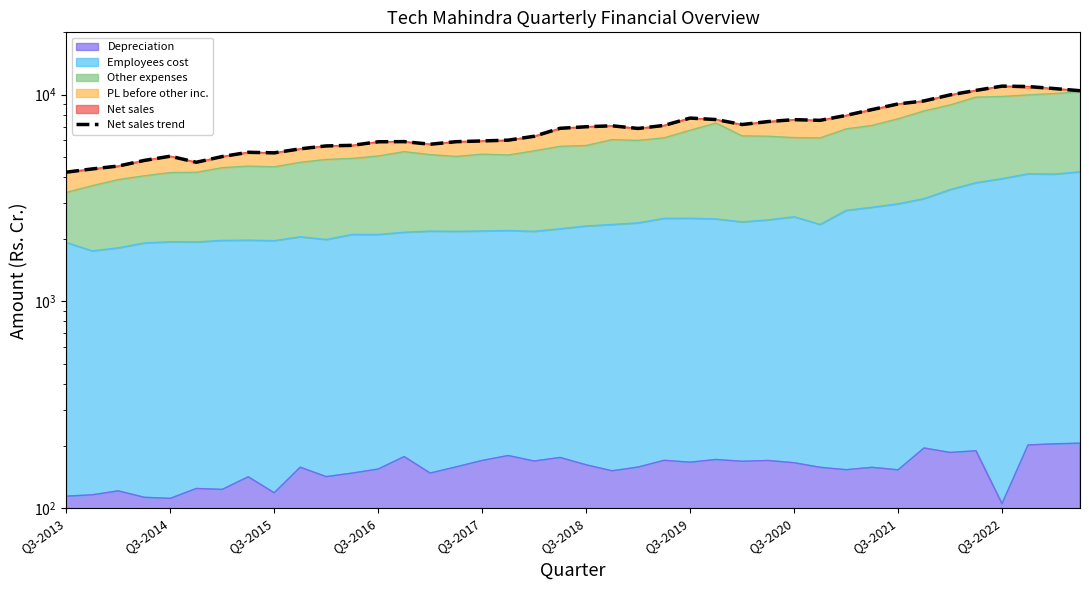

What is the sum of all values?

279752.6